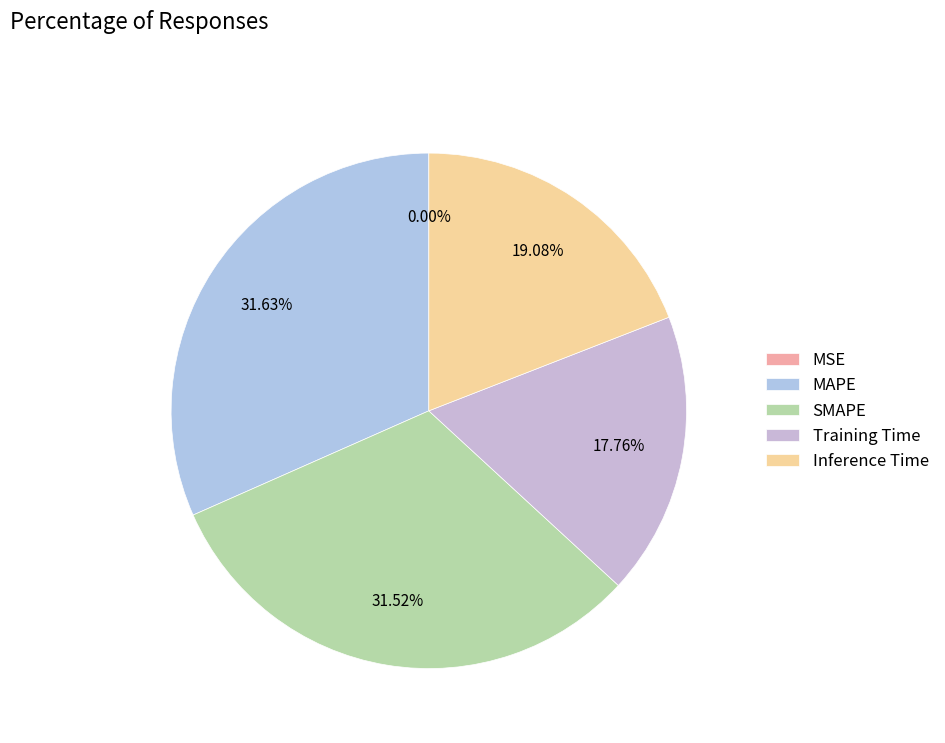

Which category has the smallest portion of the pie?

MSE